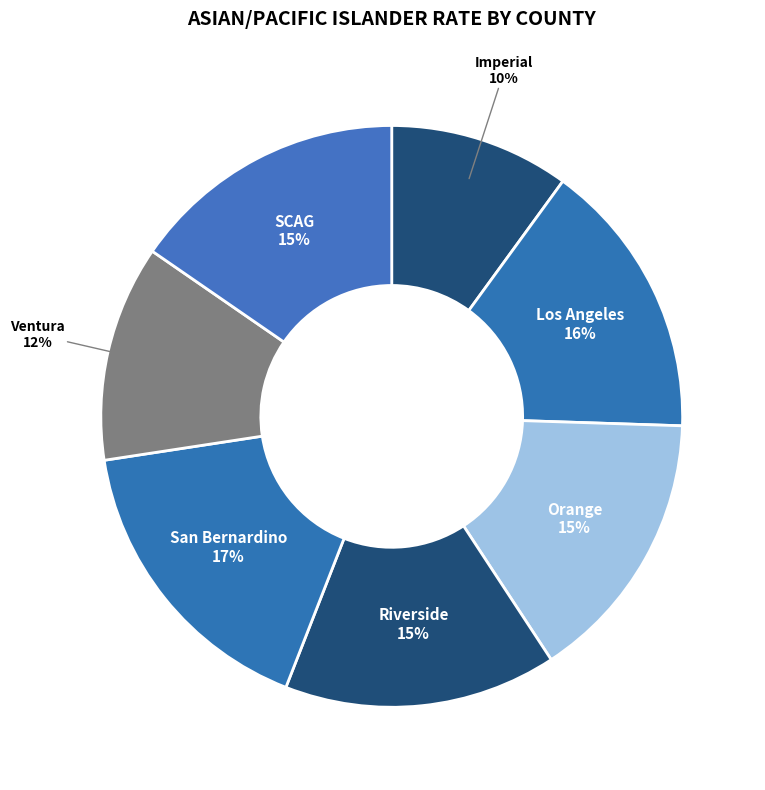

Which category has the smallest portion of the pie?

Imperial